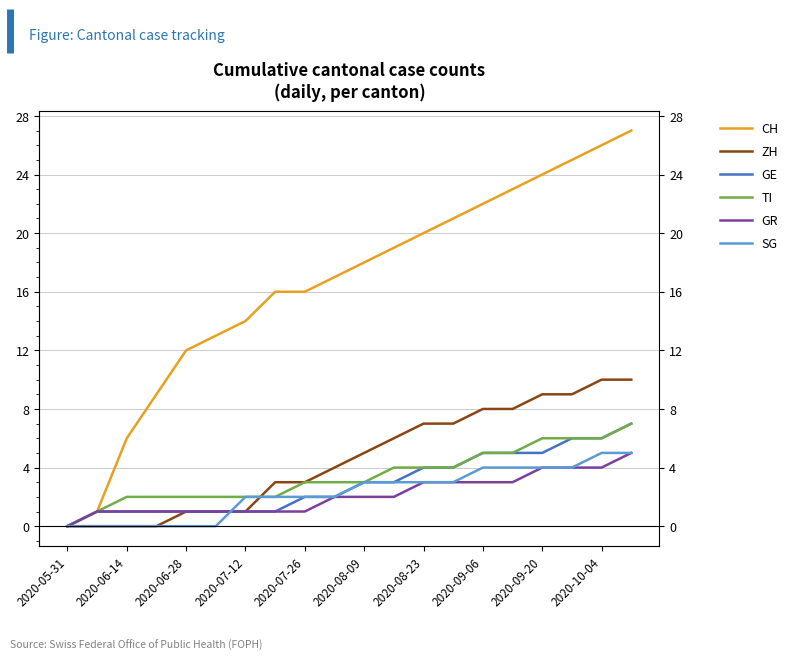

What is the sum of the SG values at 19 and 10?

8